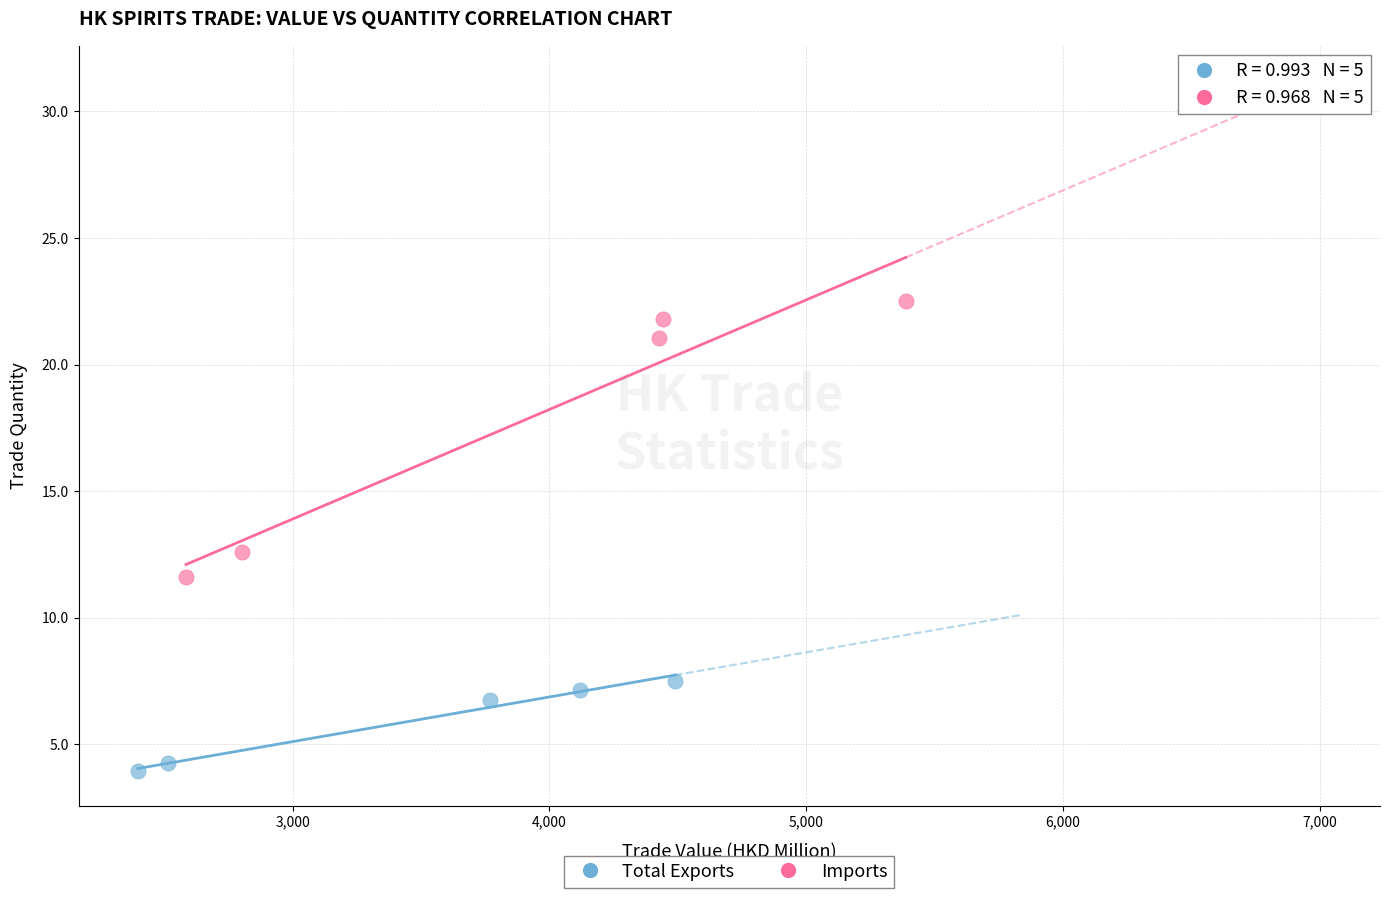

Which series reaches the minimum Y coordinate?

Total Exports